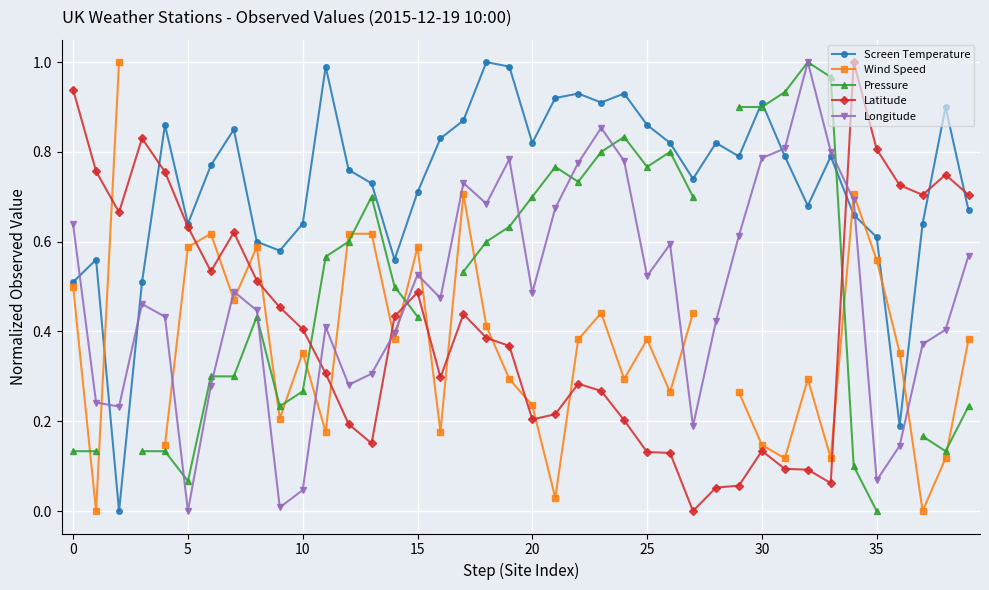

True or false: Latitude has more than 2 interior local peaks.

True